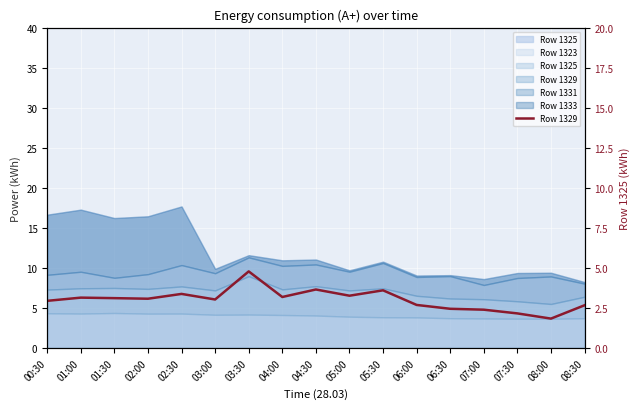

What is the value of the 13th point from the left?

2.5